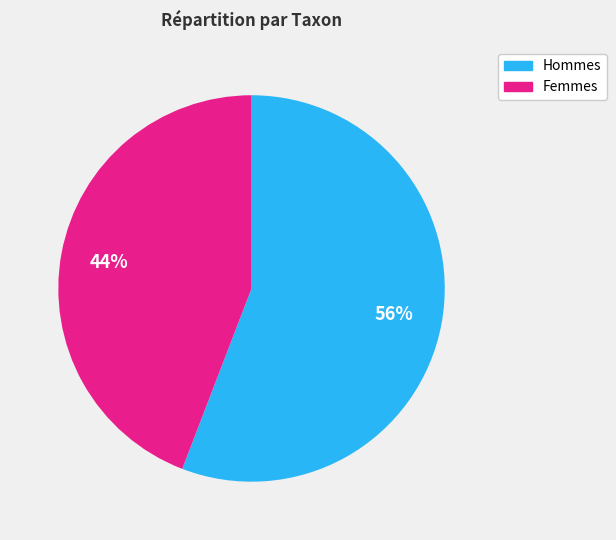

To the nearest percent, what is the difference between the largest and smallest slice percentages?

12%